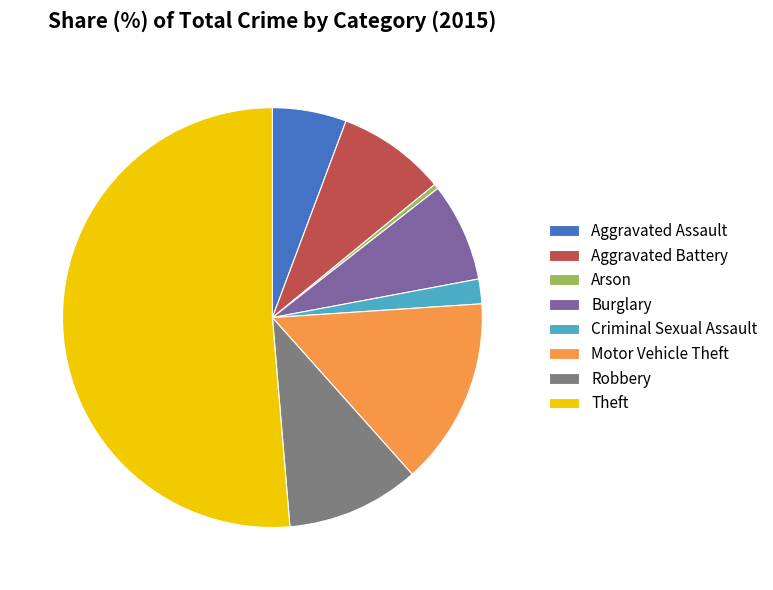

Which category has the smallest portion of the pie?

Arson